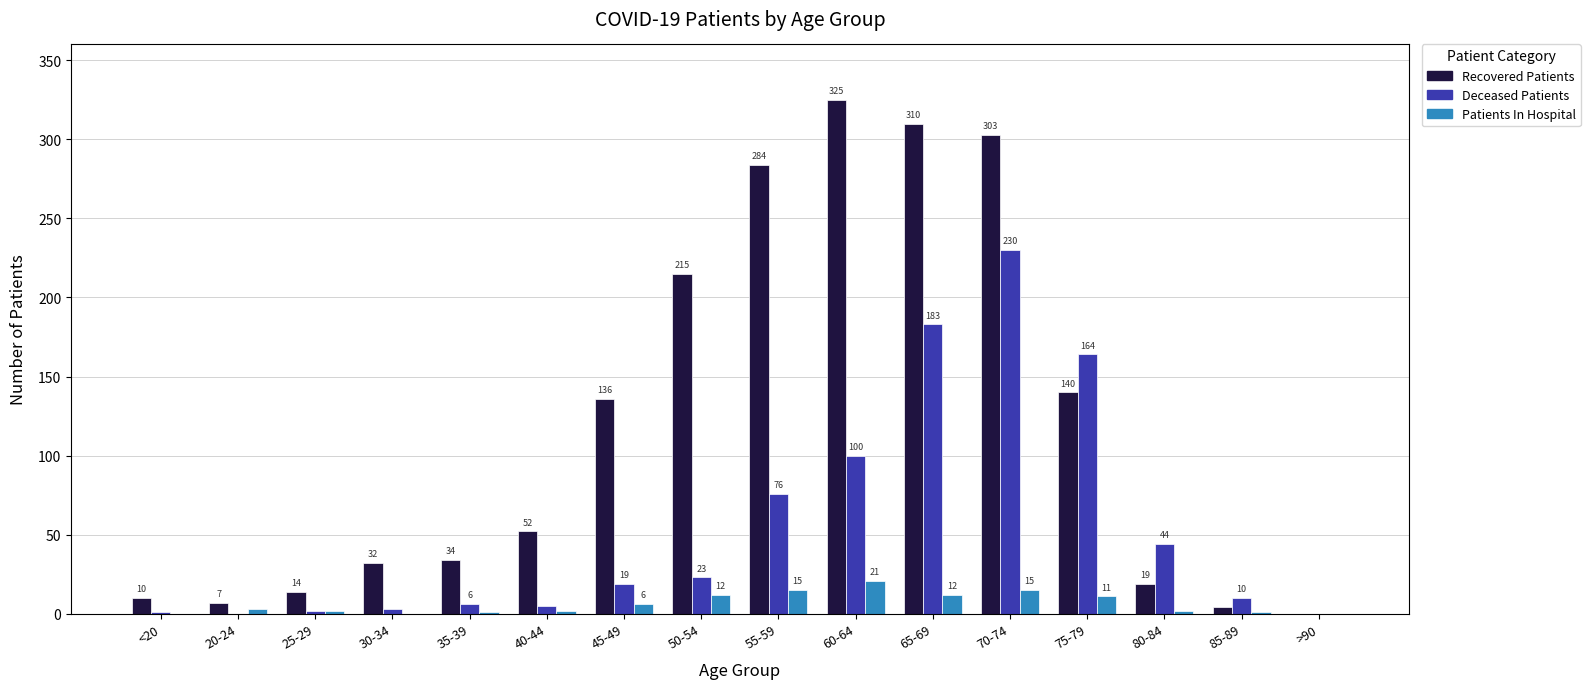

At which category does the chart reach its peak across all series?

60-64